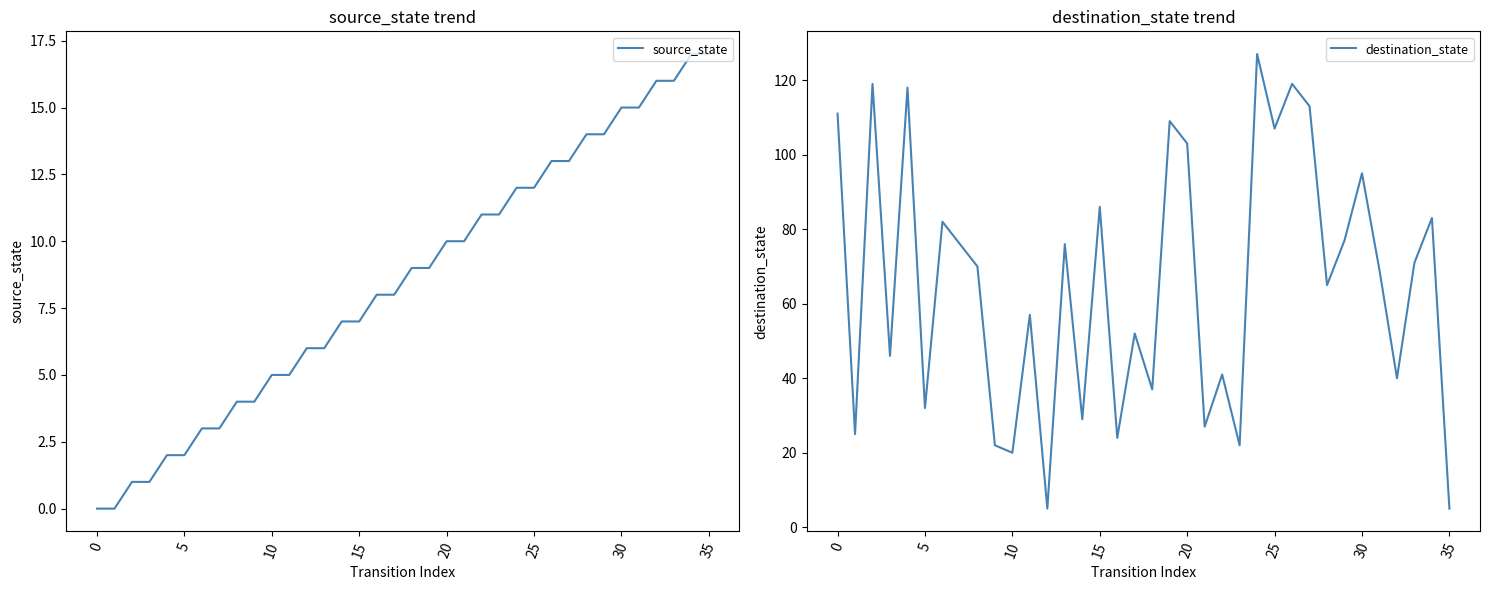

Where do source_state and destination_state first cross each other?

11 and 12